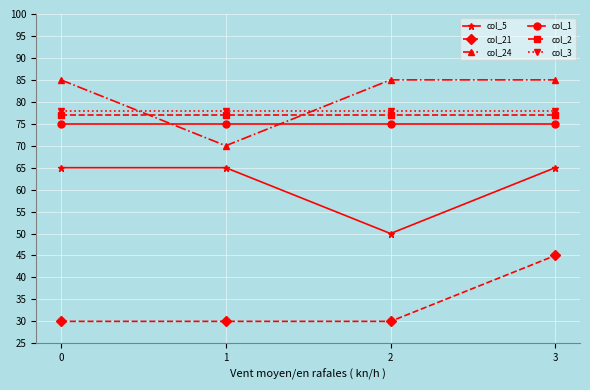

How many lines are shown in the chart?

6